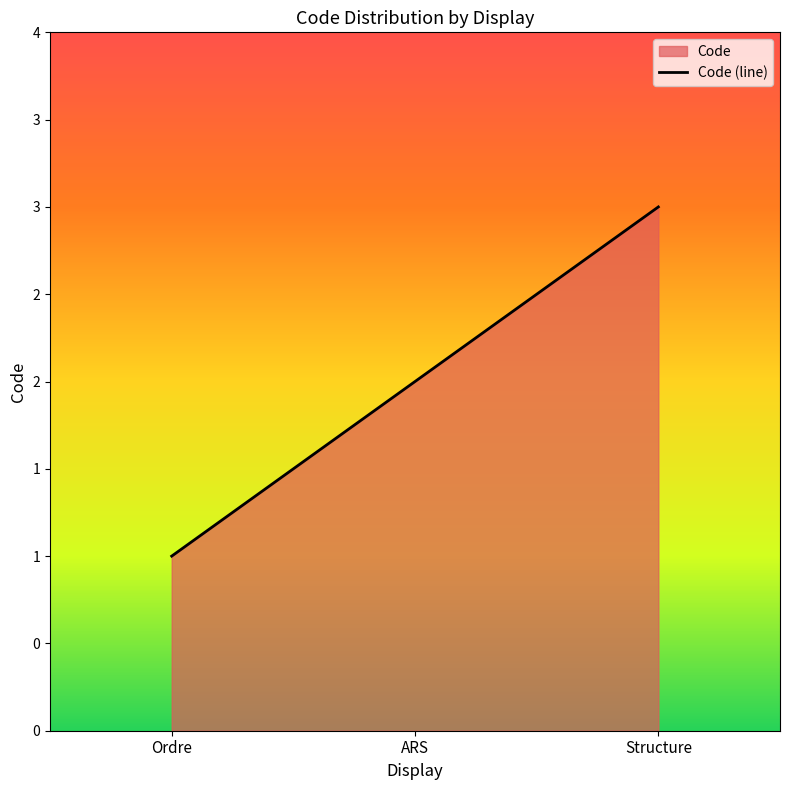

Rank the categories by value from highest to lowest.

Structure, ARS, Ordre